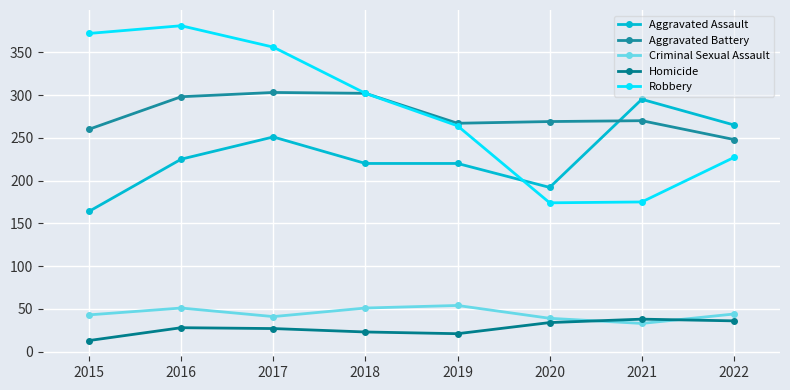

True or false: Aggravated Assault has more than 0 points higher than both neighbors.

True